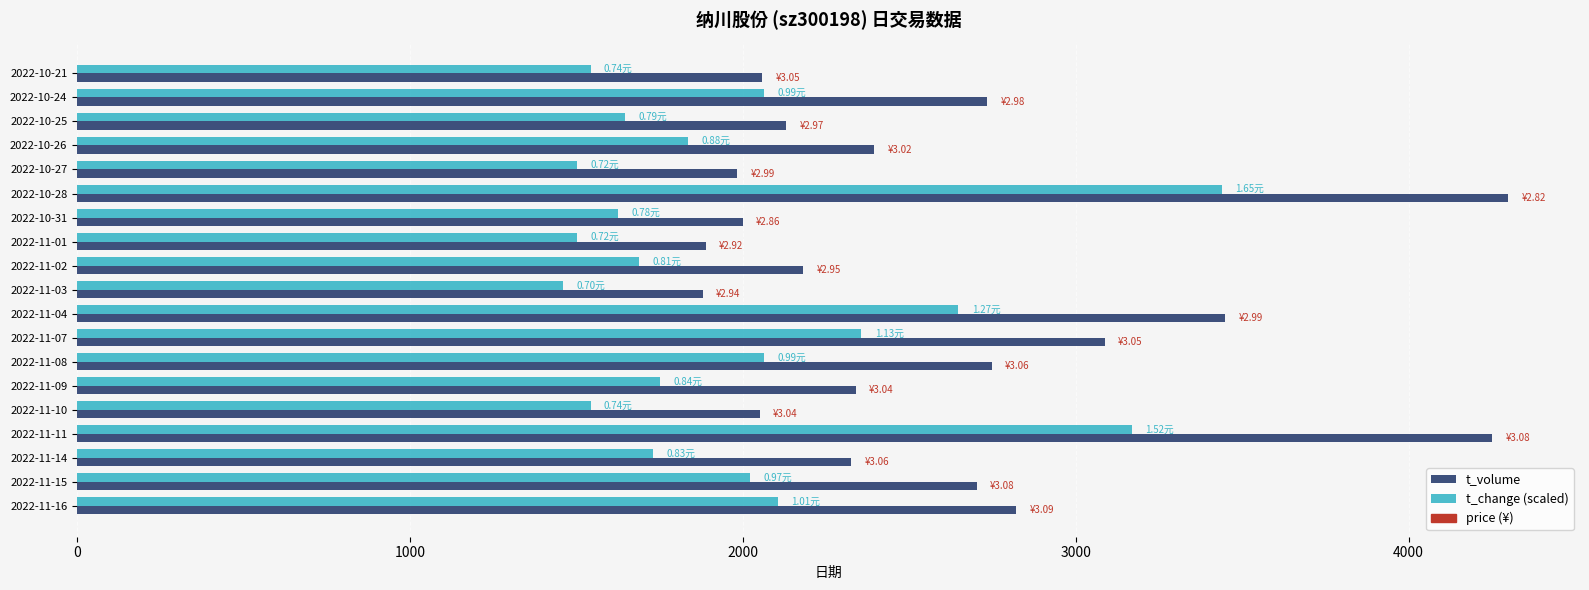

List the series in order of their overall mean, highest first.

t_volume, t_change (scaled)